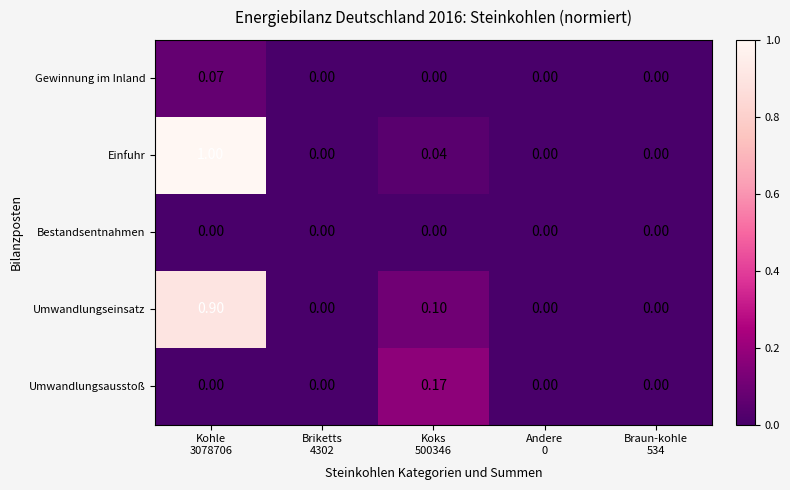

Which series has the widest spread of values?

Einfuhr